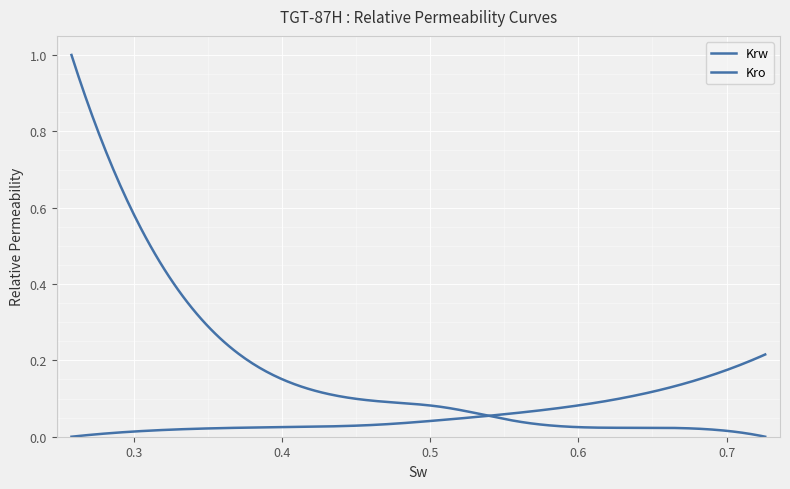

Which series has the largest total across all categories?

Kro